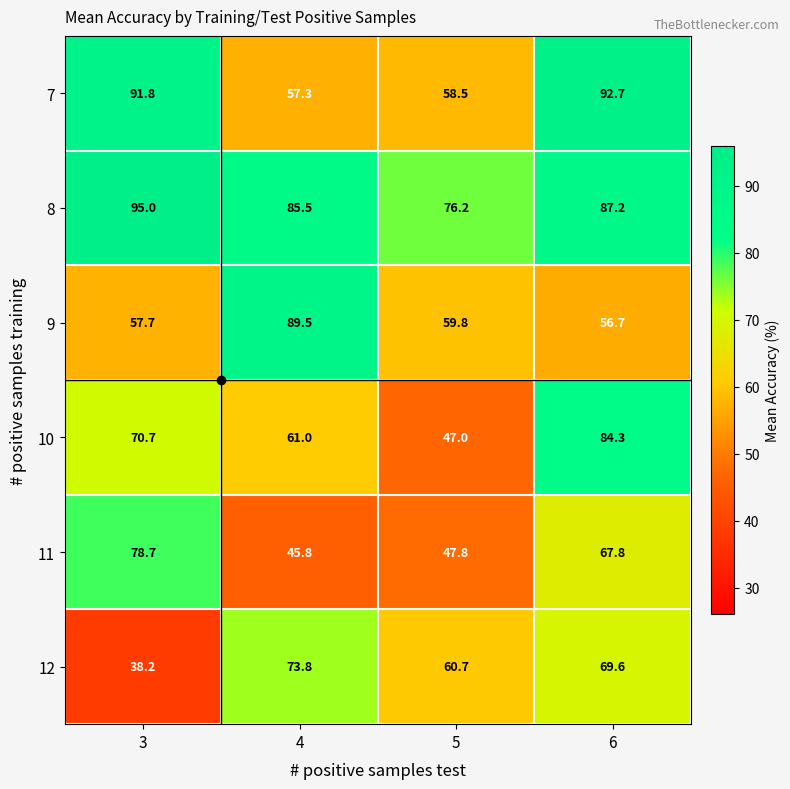

At which label does 9 reach its minimum?

6